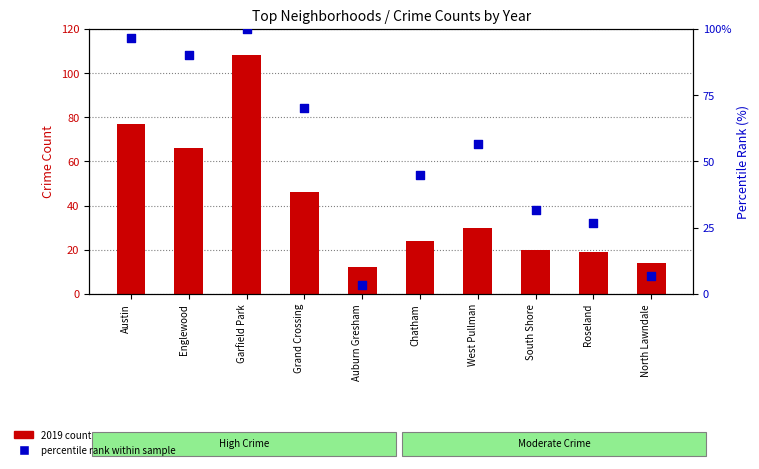

Which series has the largest total across all categories?

percentile rank within sample